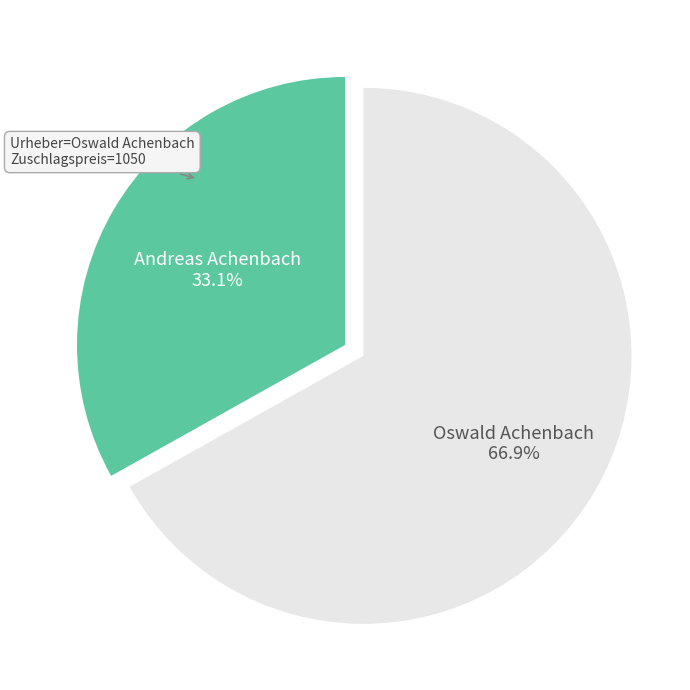

Count the number of slices in the pie.

2